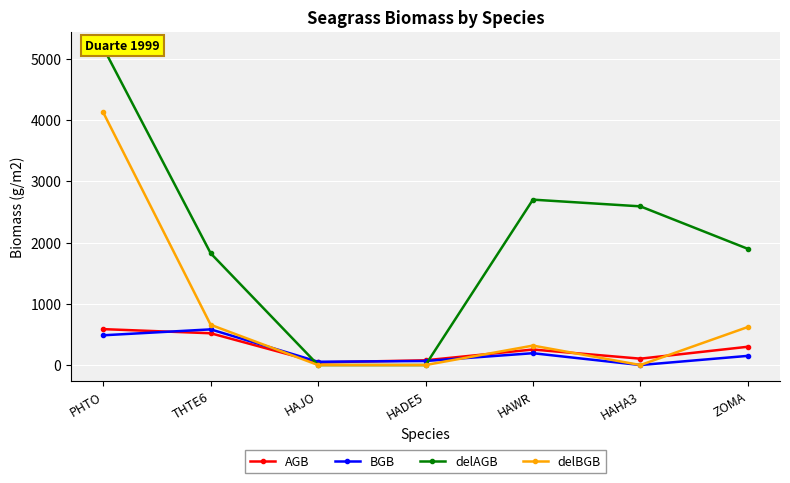

The value of BGB at HAWR is 87.6. True or false?

False